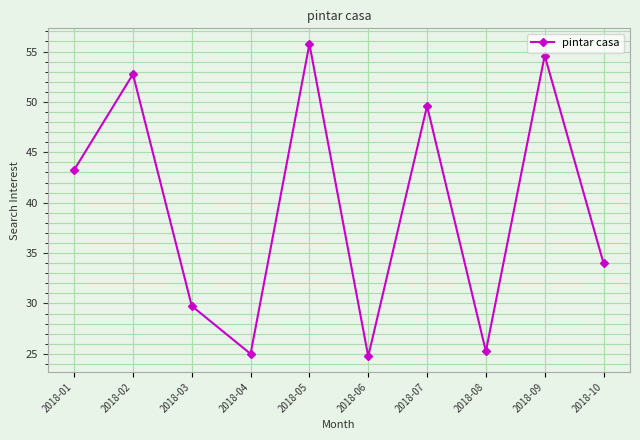

Count the number of categories in the chart.

10